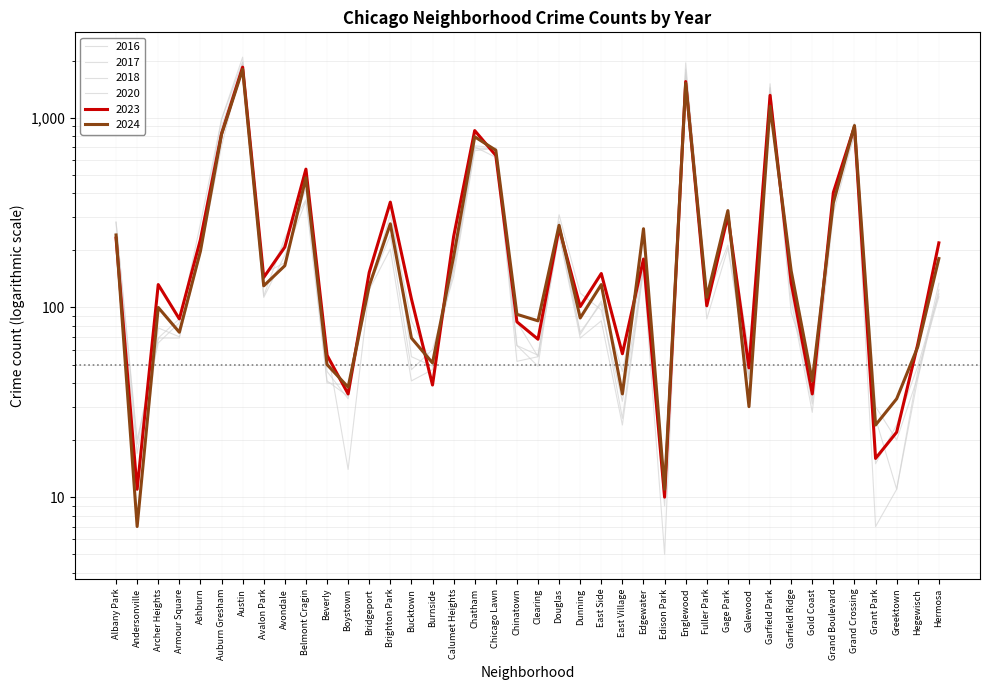

Where do 2016 and 2023 first cross each other?

Andersonville and Archer Heights